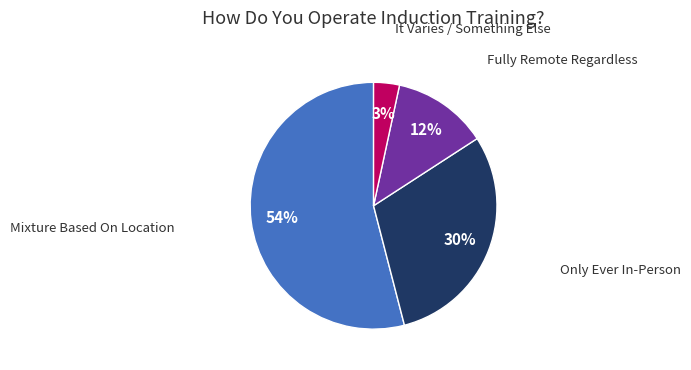

What is the smallest slice in the pie chart?

It Varies / Something Else